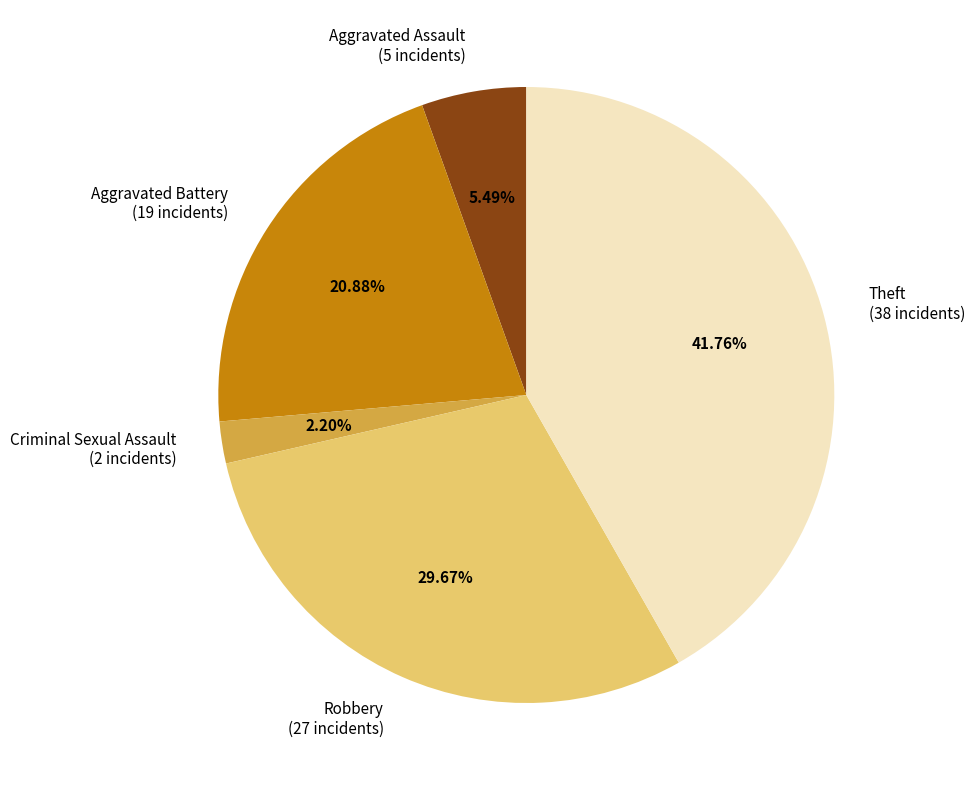

Combined, what portion of the pie is Aggravated Battery and Theft?

62.6%